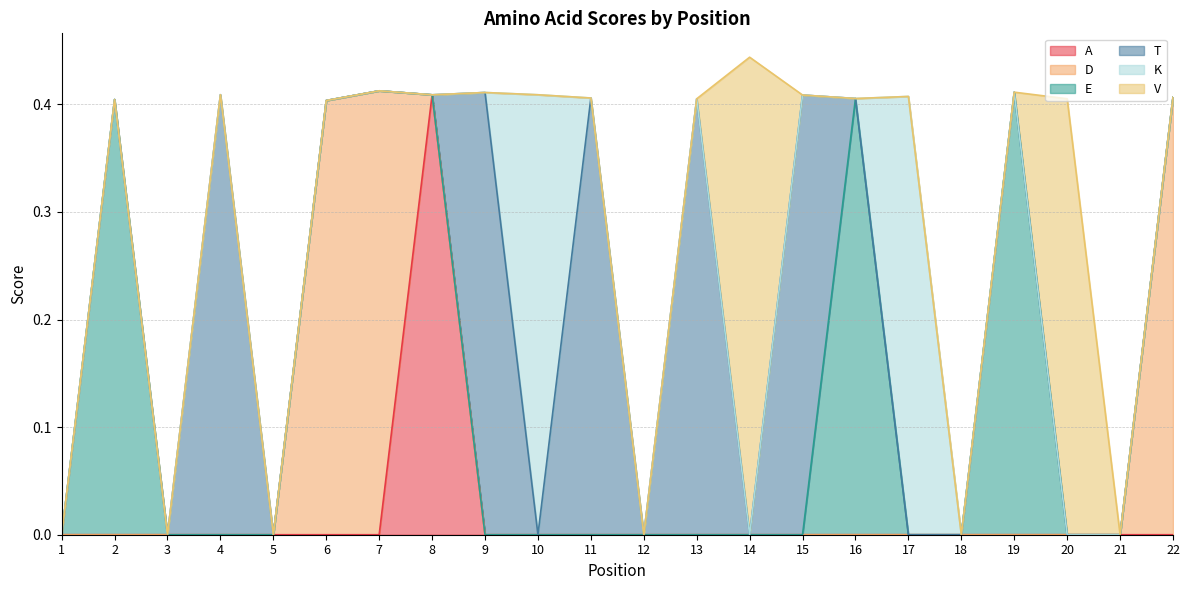

Rank the categories by D value from highest to lowest.

7, 22, 6, 1, 2, 3, 4, 5, 8, 9, 10, 11, 12, 13, 14, 15, 16, 17, 18, 19, 20, 21